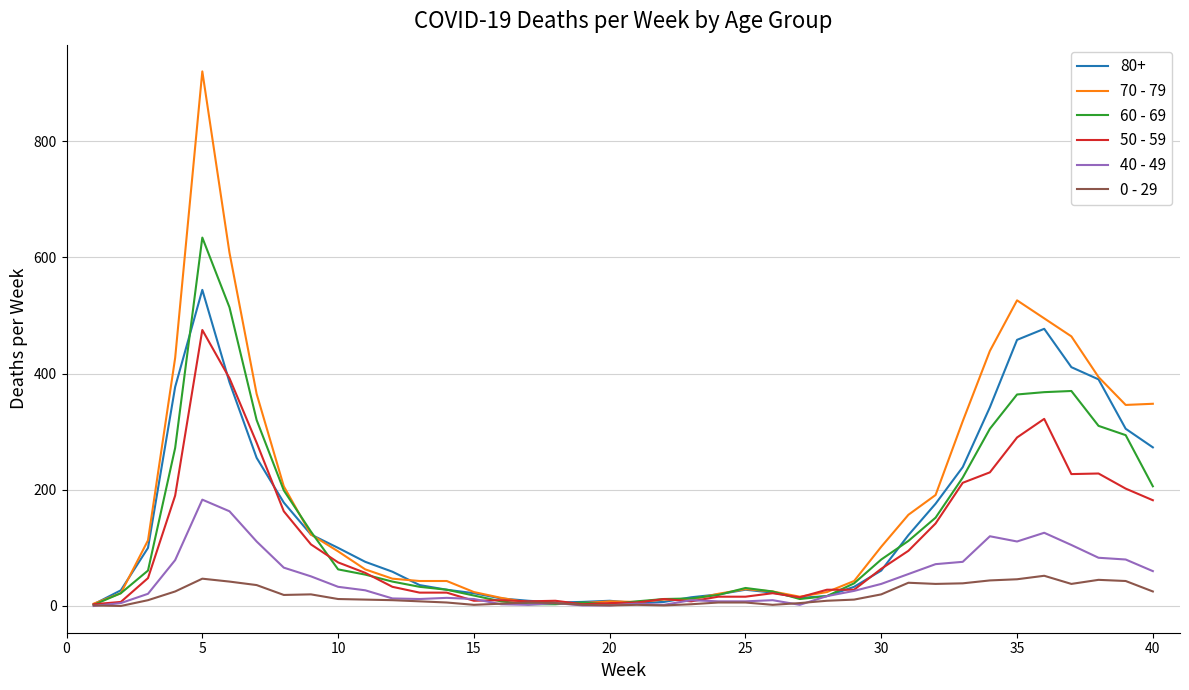

Which series has the widest spread of values?

70 - 79